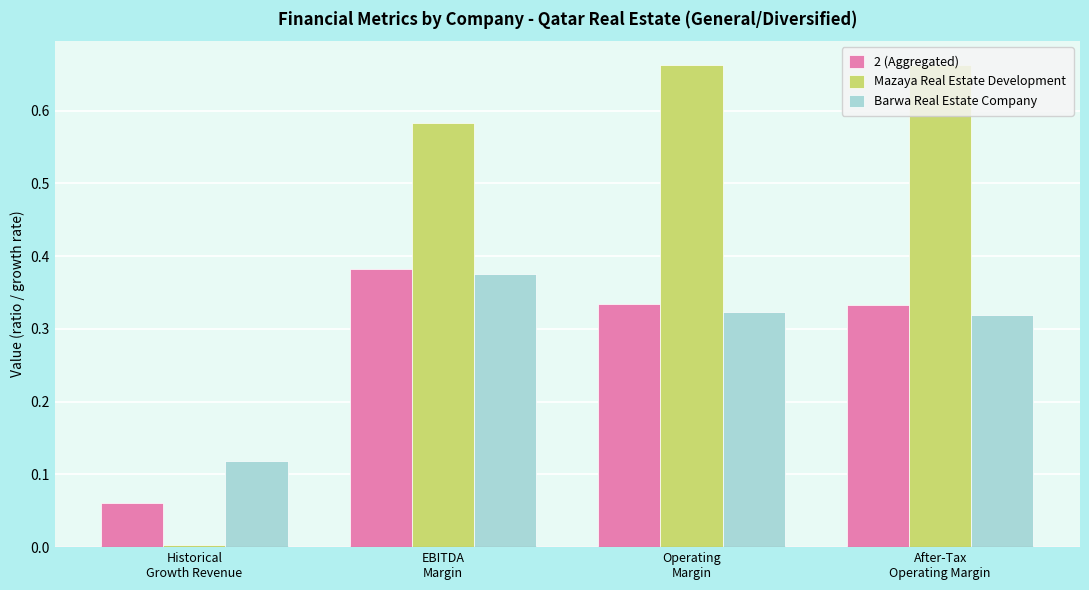

What are all the series names shown in the legend?

2 (Aggregated), Mazaya Real Estate Development, Barwa Real Estate Company